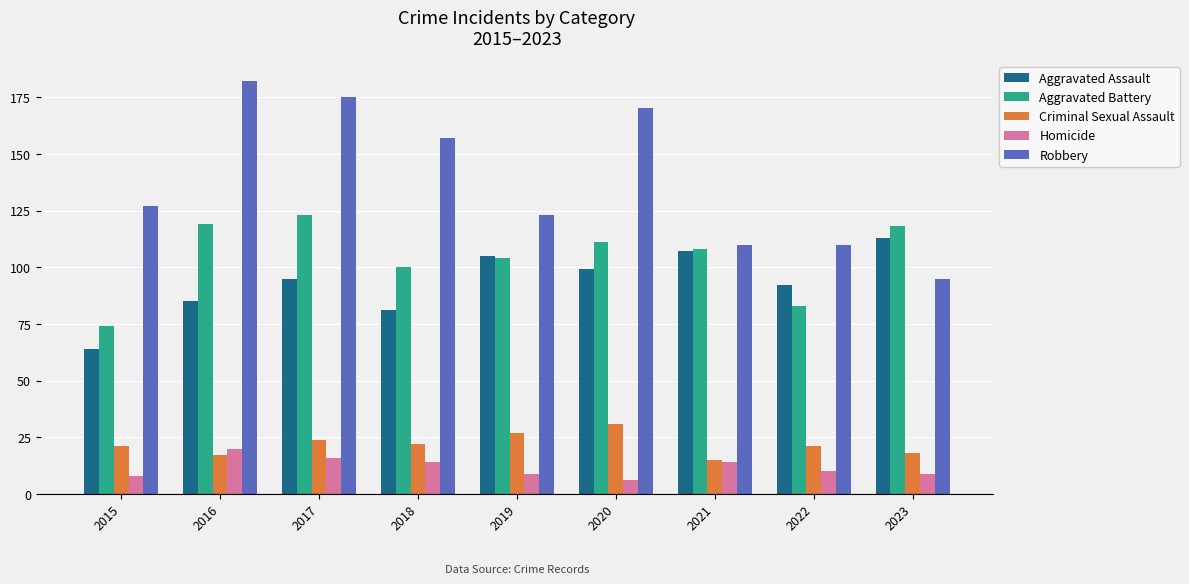

What is the difference between the Aggravated Battery values at 2022 and 2020?

28